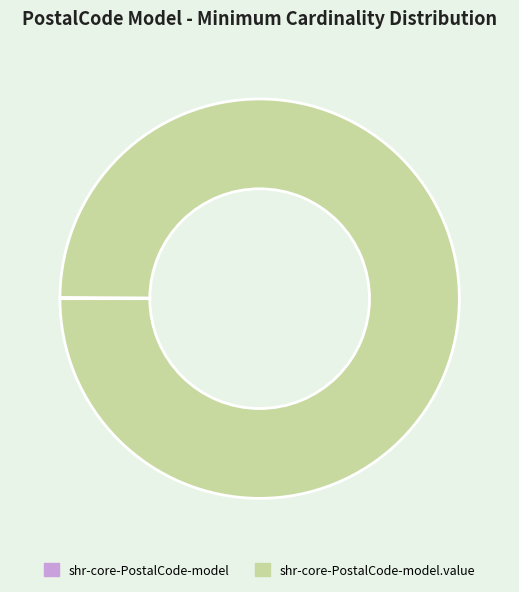

Is there any slice that represents more than half of the pie?

Yes